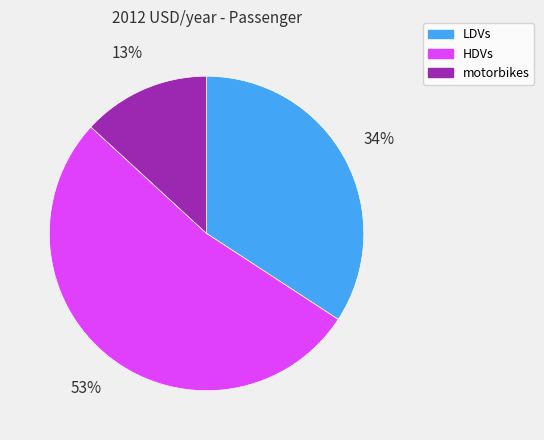

What is the ratio of the value at LDVs to the value at motorbikes?

2.6